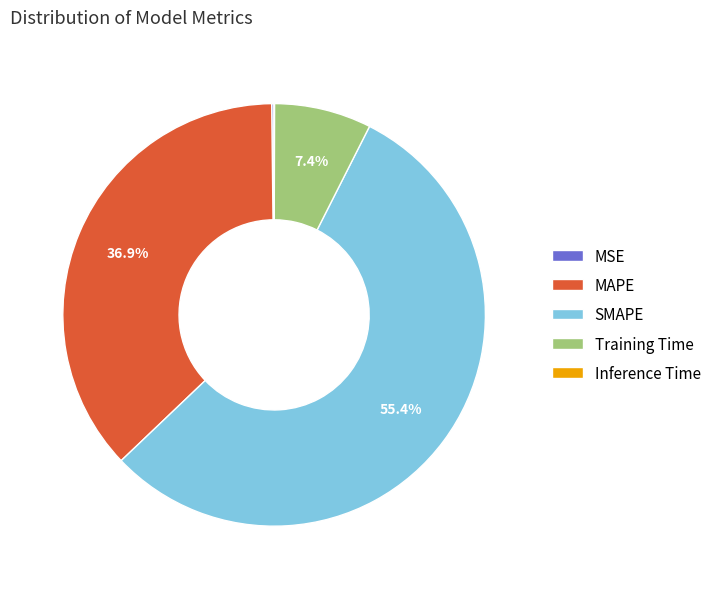

To the nearest percent, what is the average slice percentage?

20%